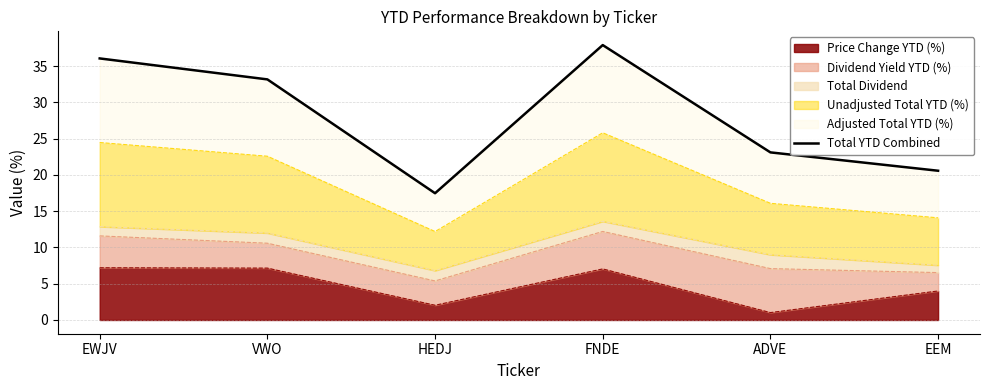

Approximately how many times larger is the value at EWJV compared to FNDE?

1.0